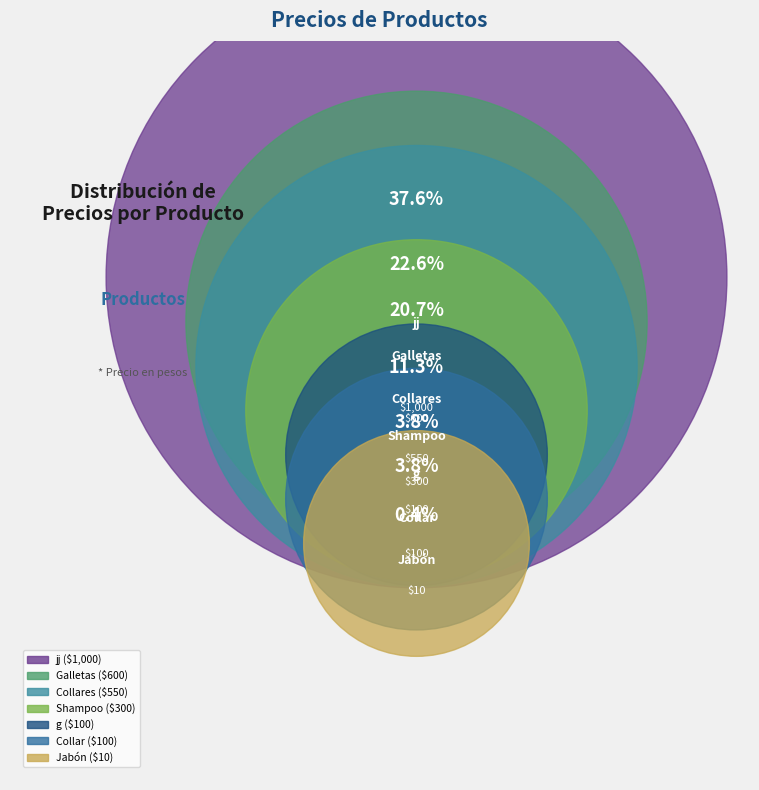

Rank the categories by value from highest to lowest.

jj, Galletas, Collares, Shampoo, Collar, g, Jabón